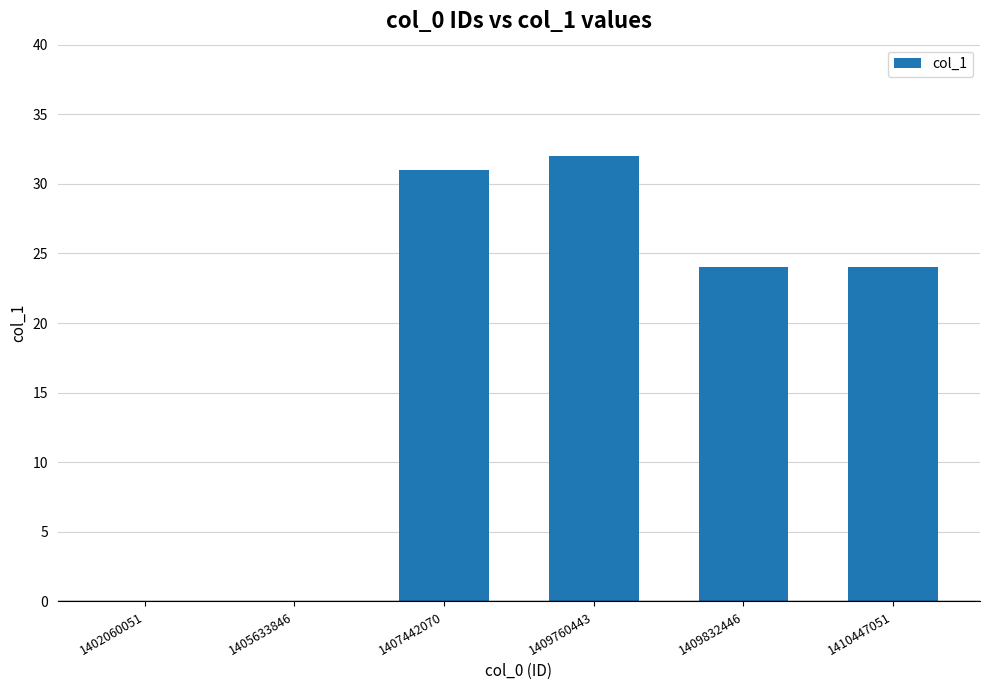

How many series are shown in this chart?

1